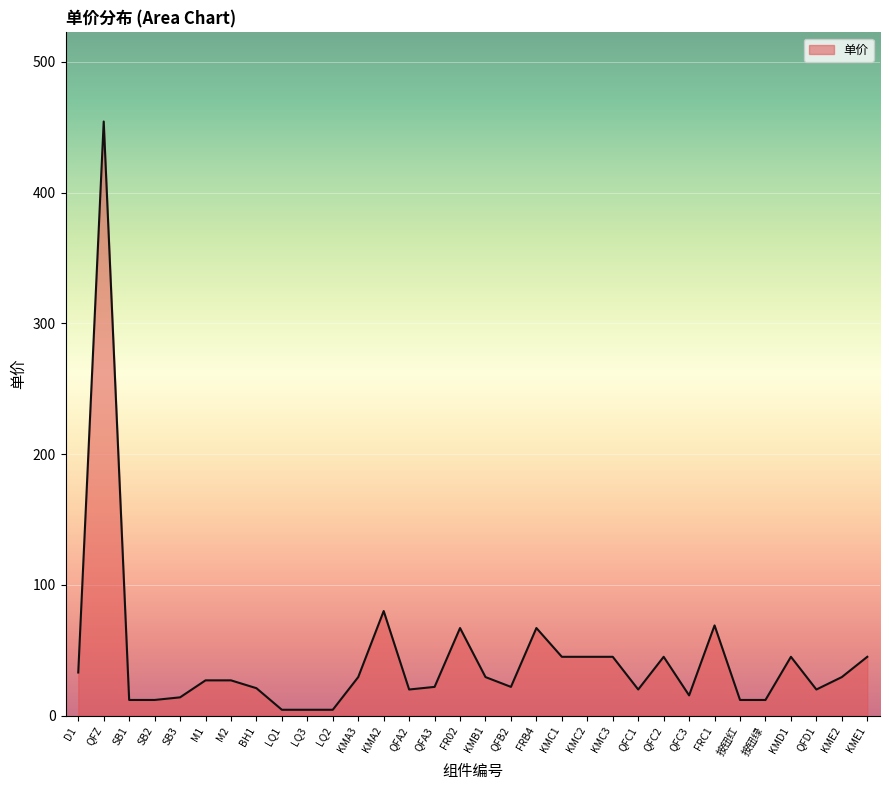

Between FRC1 and QFB2, which is larger?

FRC1